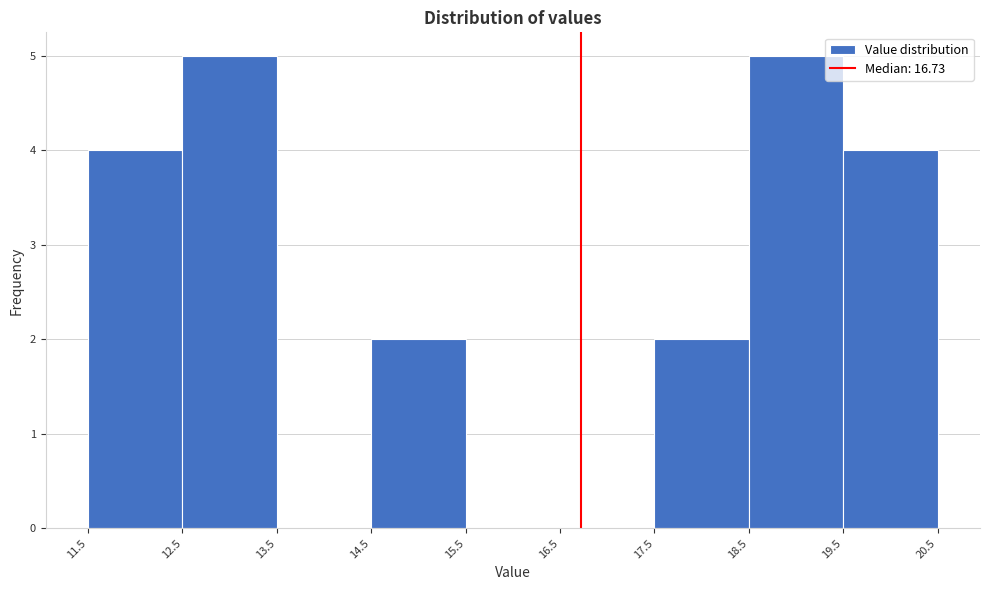

Reading left to right, list every bar in this chart as the range it spans on the x-axis followed by its height. The values are not printed on the chart, so give them approximately, as read against the axis.

11.5 to 12.5: 4
12.5 to 13.5: 5
13.5 to 14.5: 0
14.5 to 15.5: 2
15.5 to 16.5: 0
16.5 to 17.5: 0
17.5 to 18.5: 2
18.5 to 19.5: 5
19.5 to 20.5: 4